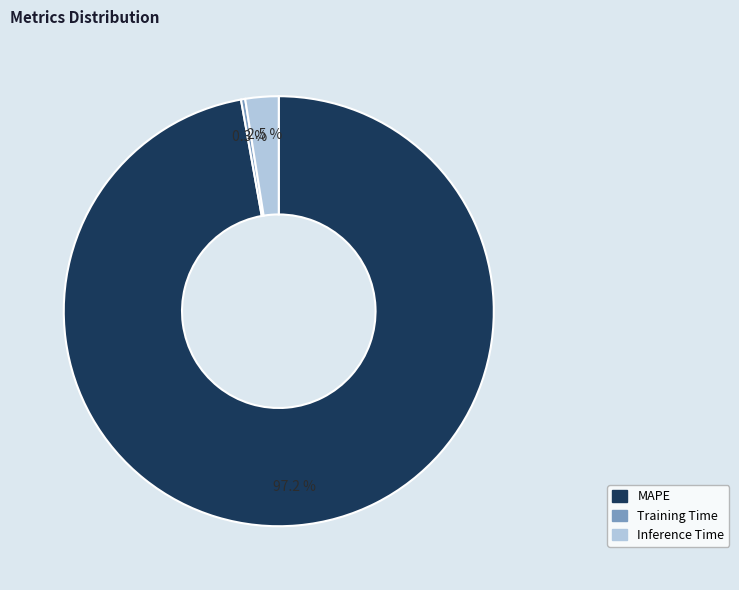

Which slice is the largest?

MAPE